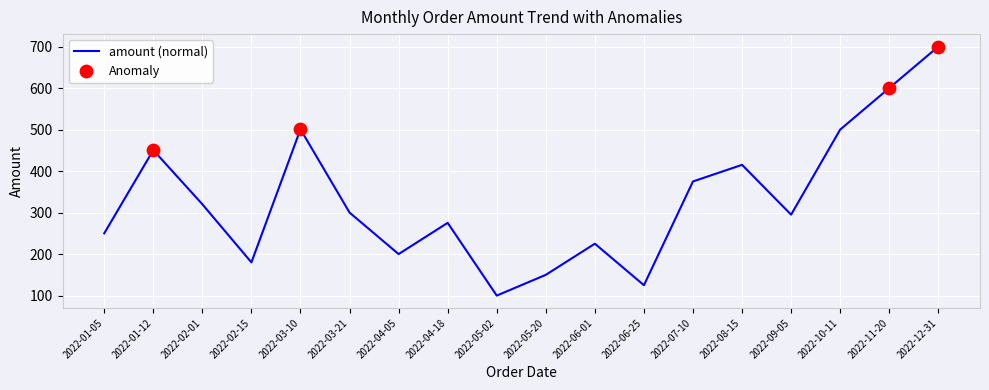

What is the ratio of the value at 2022-04-18 to the value at 2022-02-15?

1.5